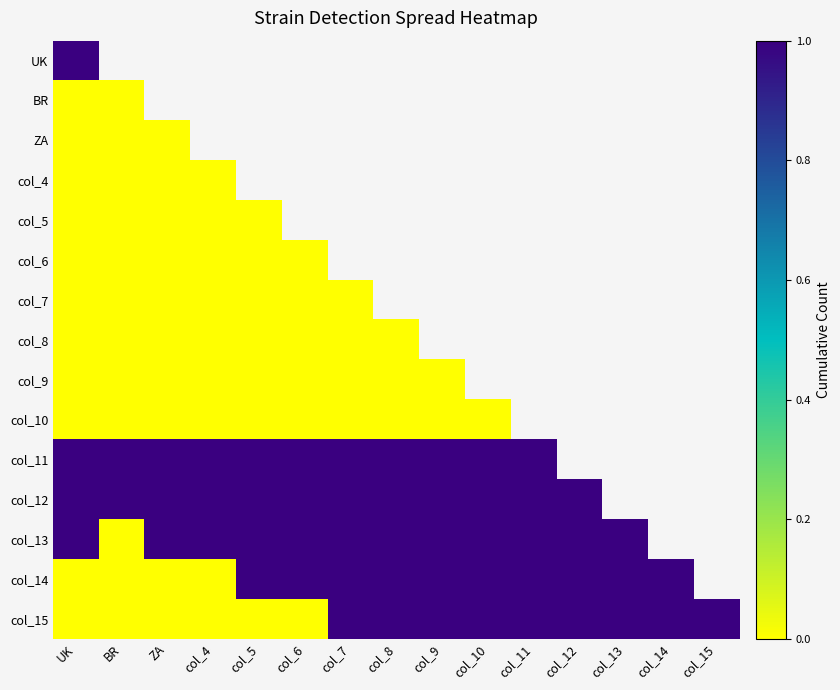

List the labels in order of col_10 value, smallest first.

UK, BR, ZA, col_4, col_5, col_6, col_7, col_8, col_9, col_10, col_11, col_12, col_13, col_14, col_15